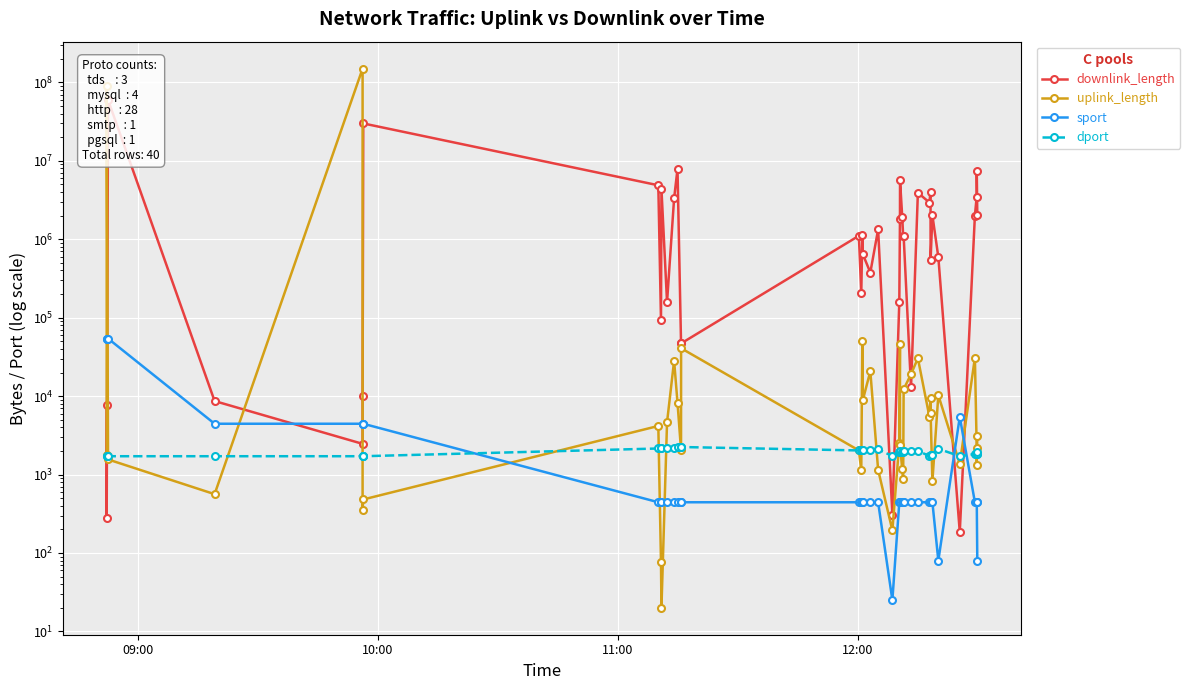

What value does the uplink_length series have at 11:00, to the nearest 50?

1550